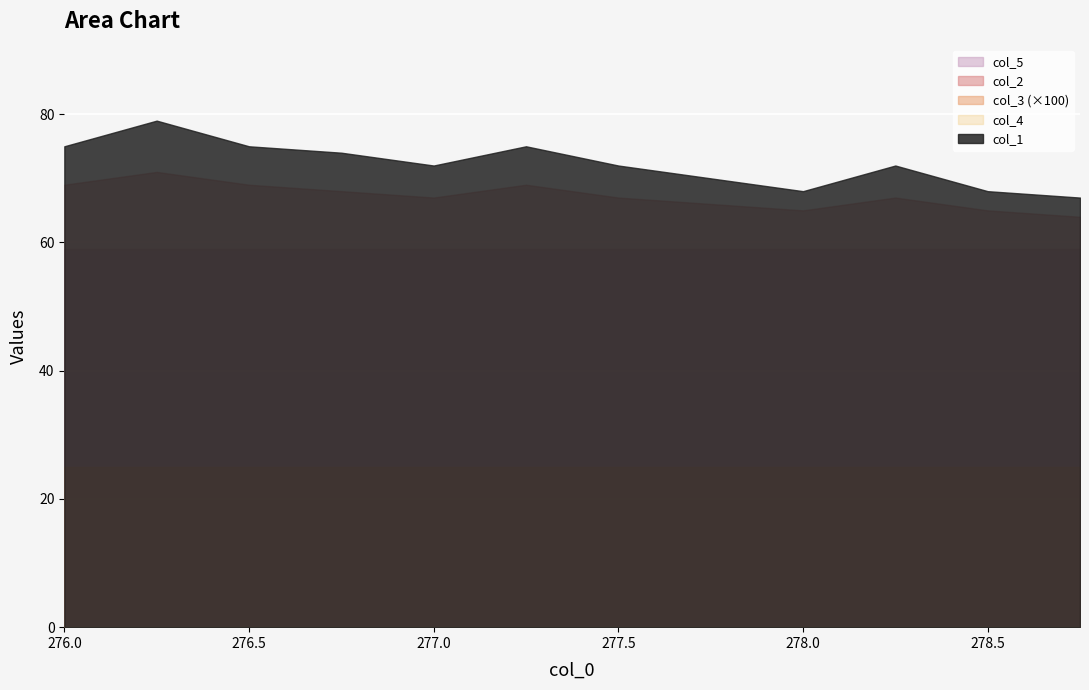

The col_1 series shows 29.0 at 277.5. True or false?

False